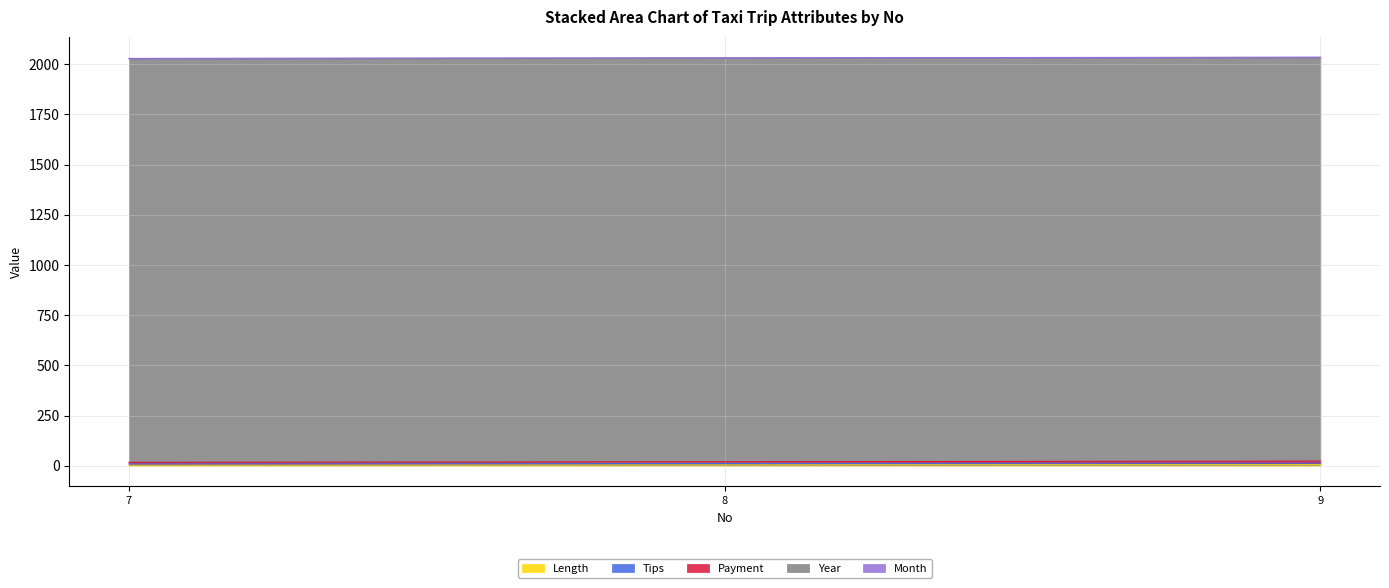

The Payment series shows 17 at 7. True or false?

True